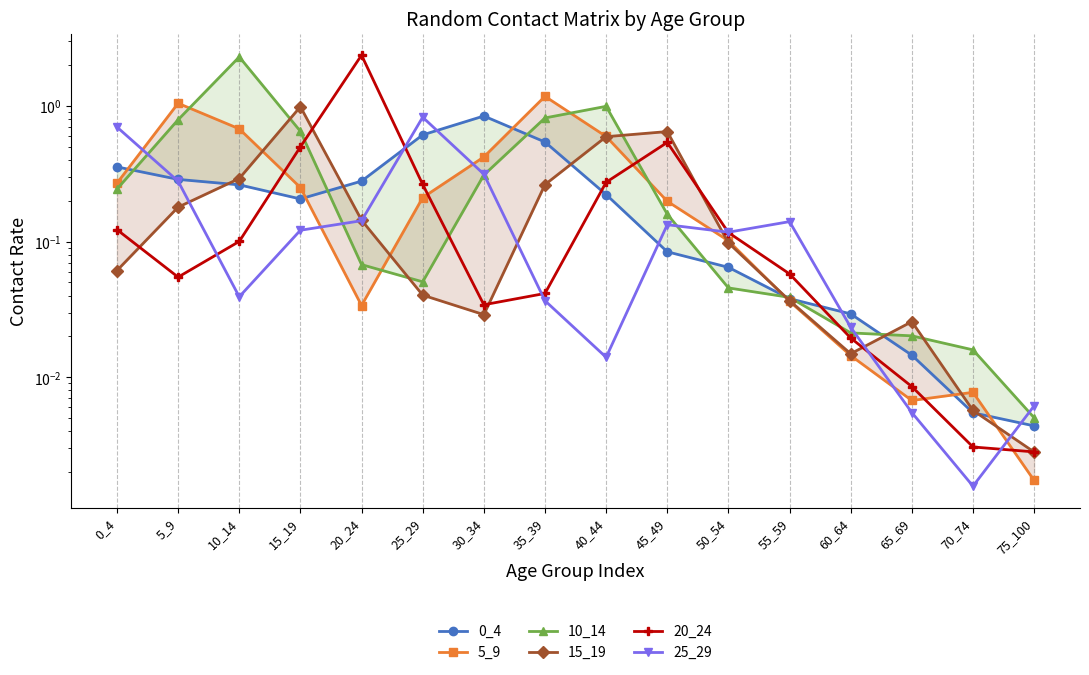

Which series ends up on top after the final intersection of 15_19 and 10_14?

10_14